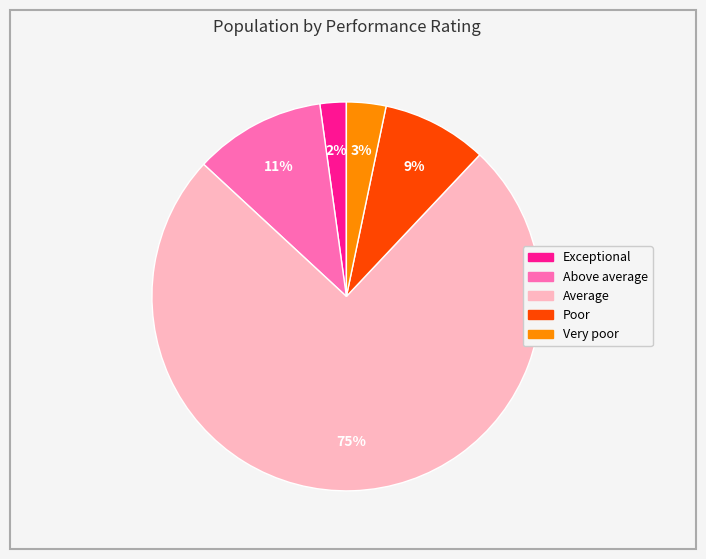

Which has a higher value, Poor or Very poor?

Poor